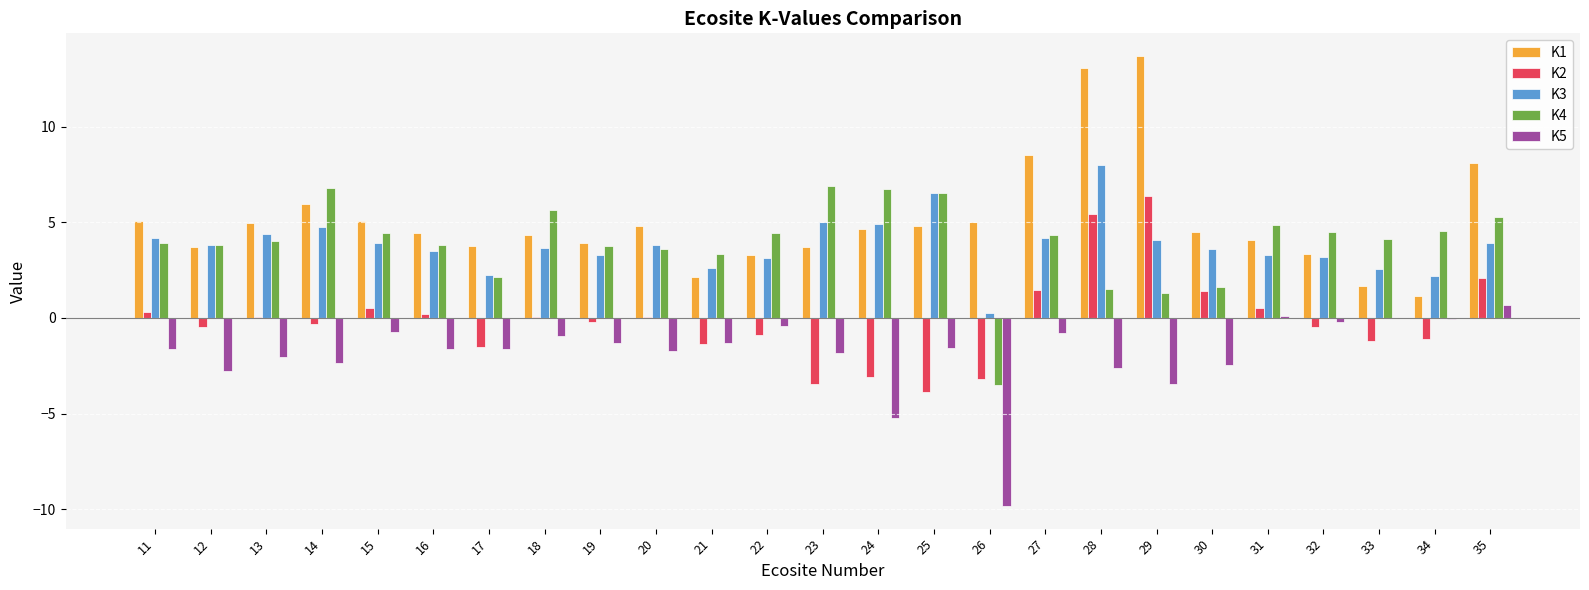

The value of K2 at 30 is 1.4. True or false?

True